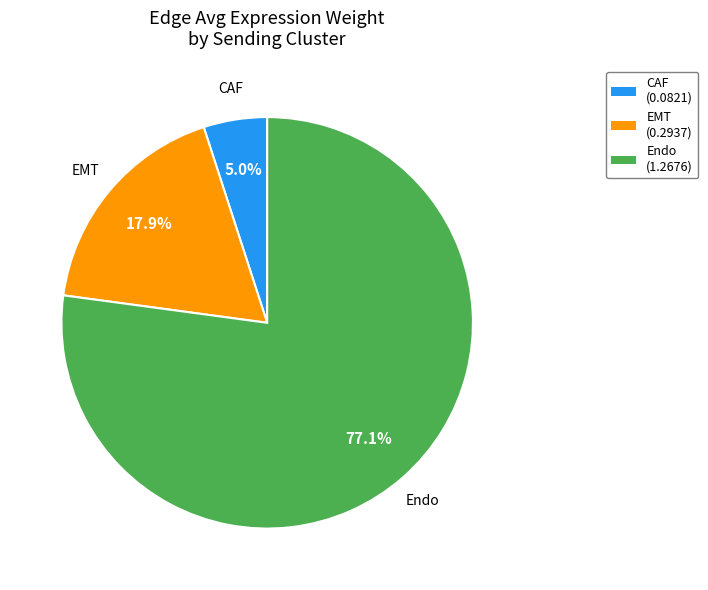

What is the largest slice in the pie chart?

Endo